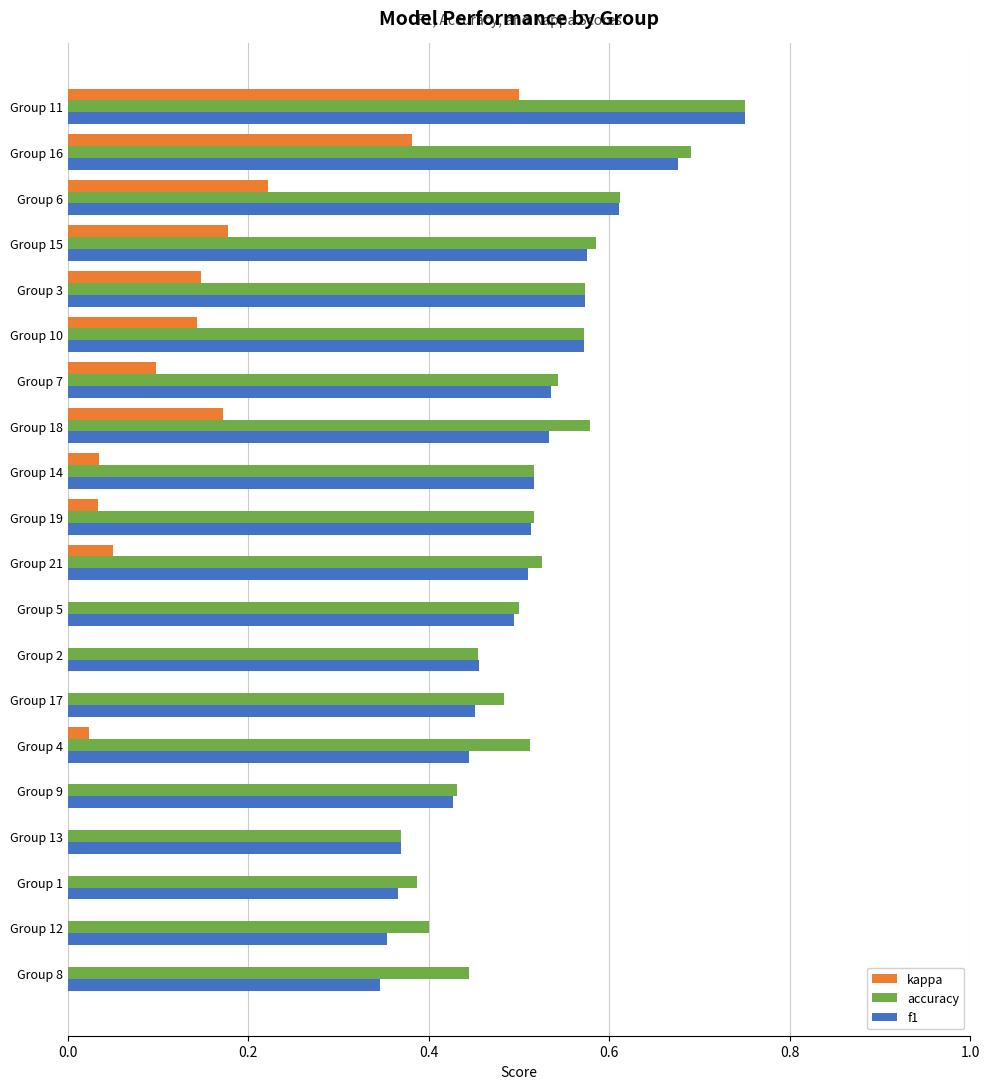

Which category has the highest value across all series?

Group 11